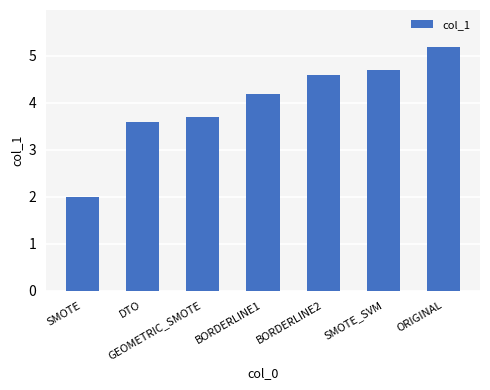

Where is the data nearest to the value 3?

DTO